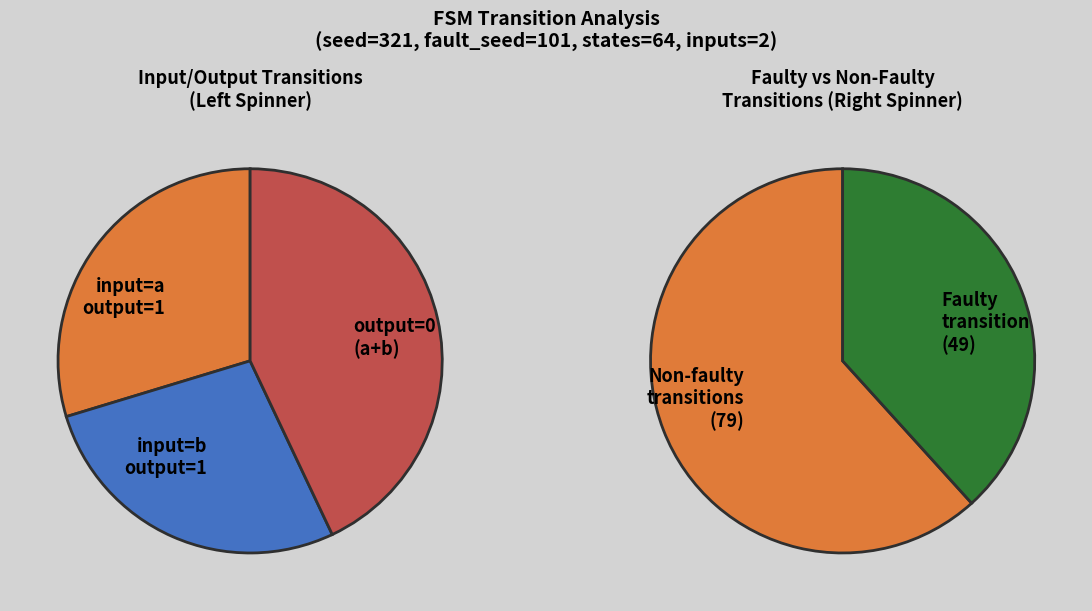

To the nearest percent, what is the difference between the a and b slice percentages?

4%